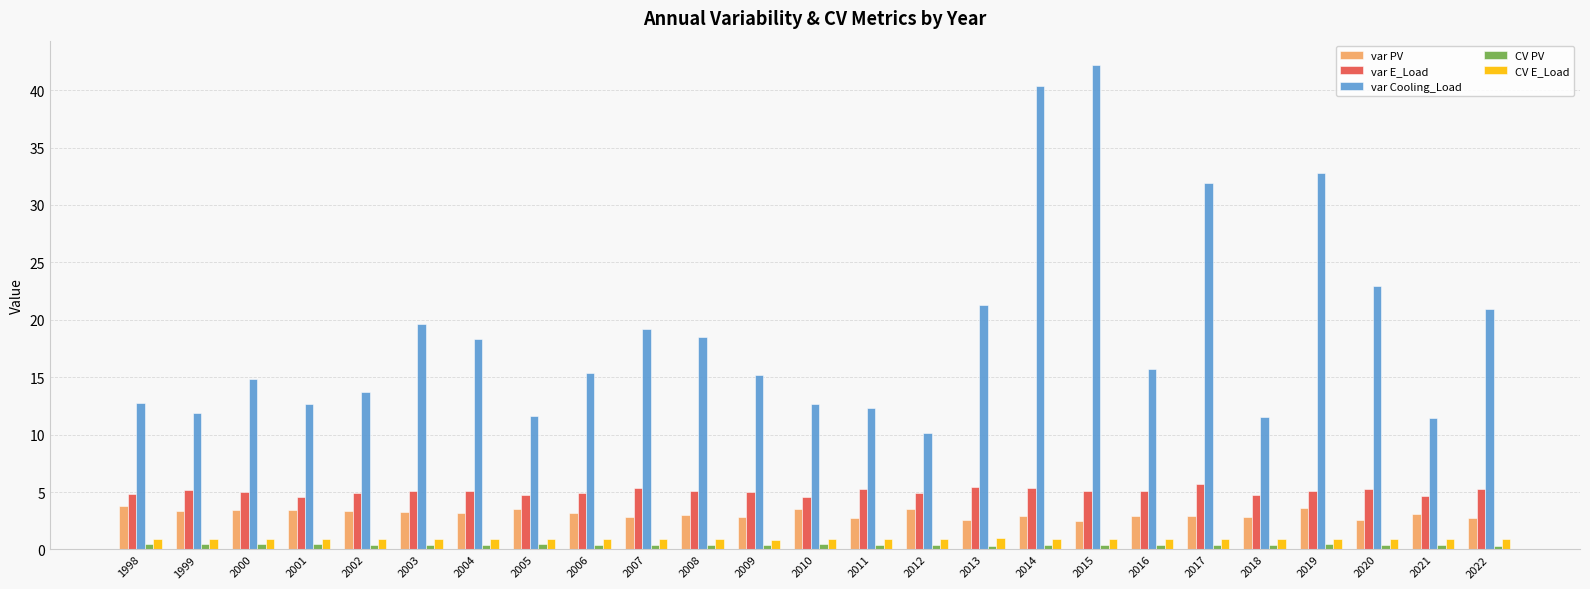

Is it true that var E_Load equals 8.0 at 2019?

False